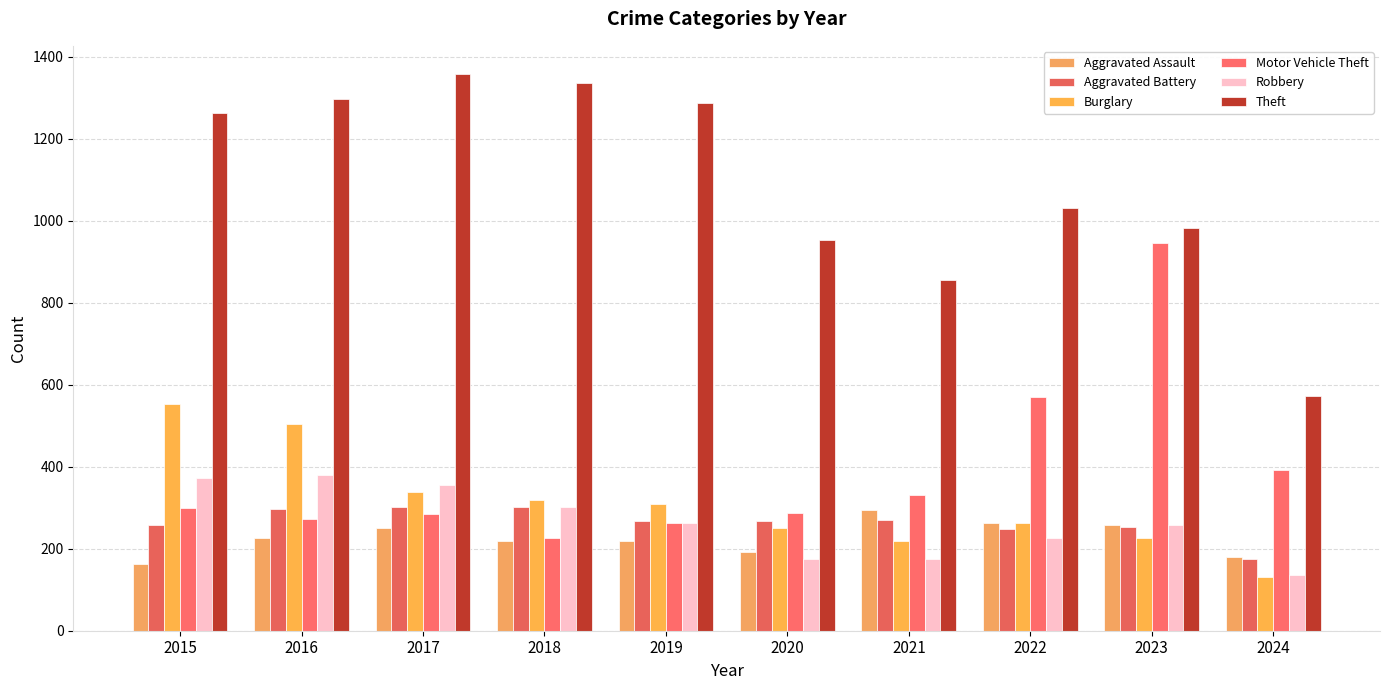

What is the difference between the highest and lowest values at 2019?

1068